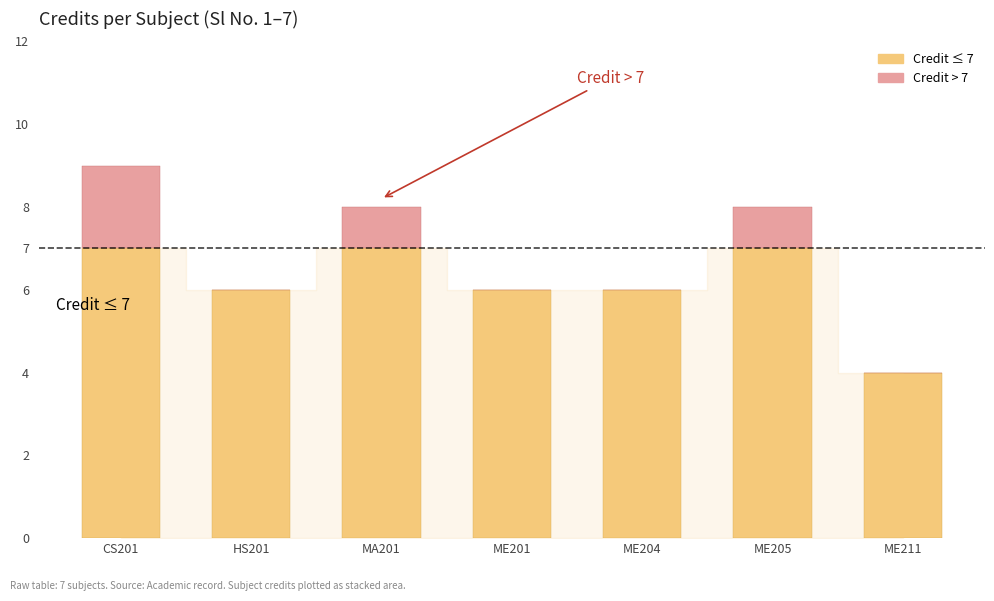

What is the total value across all series at ME211?

4